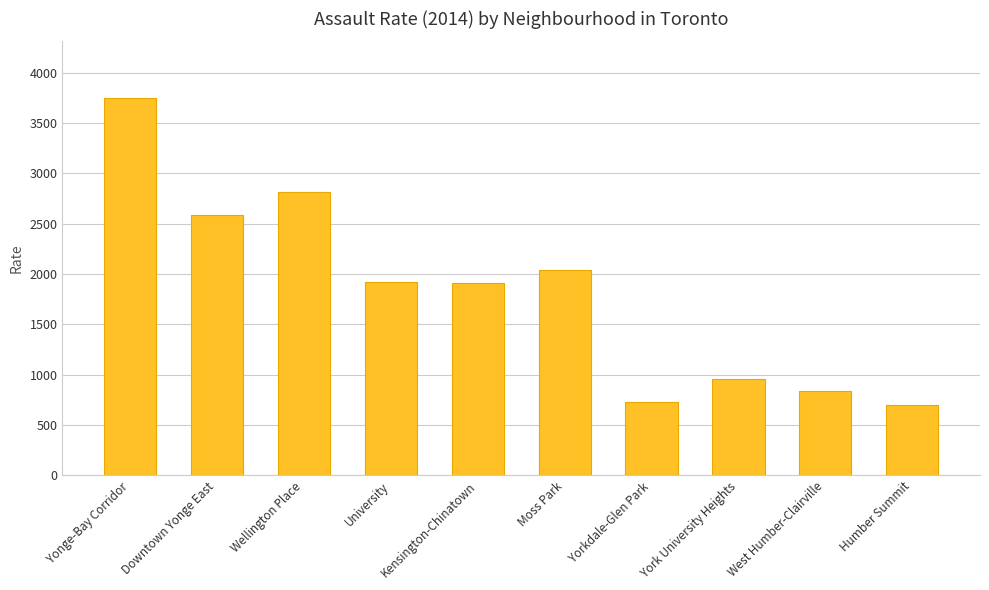

What is the average value?

1824.7